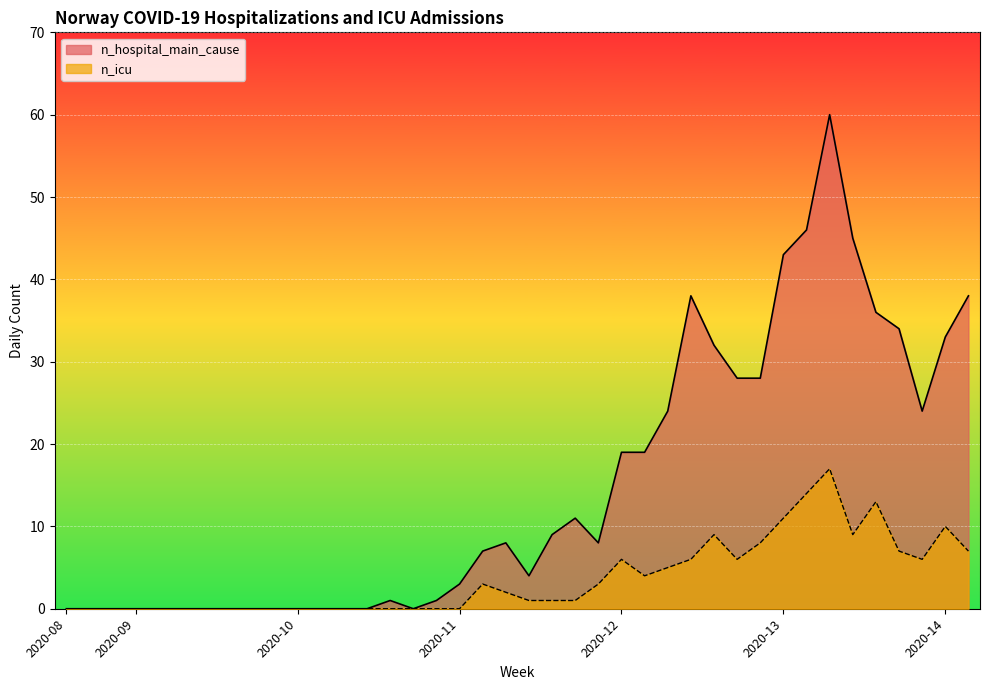

Rank the series by their maximum value, from highest to lowest.

n_hospital_main_cause, n_icu